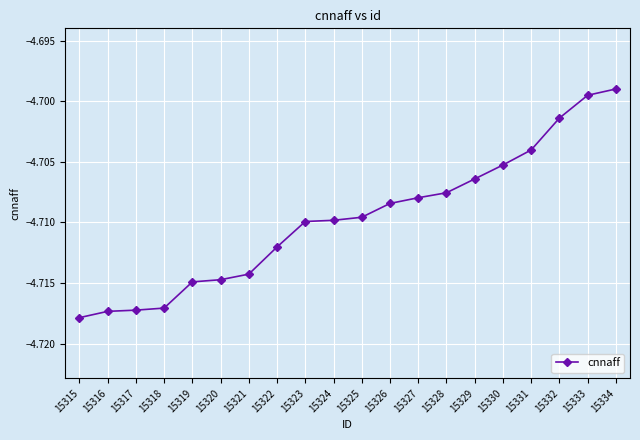

What is the sum of the values at 15325 and 15322?

-9.4